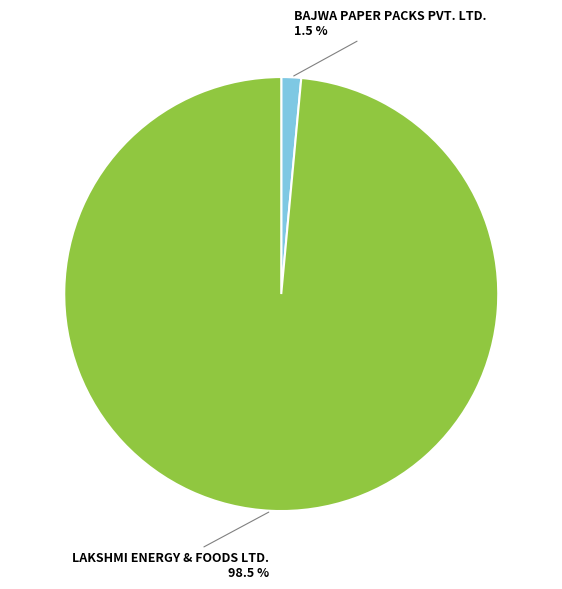

Does any single category account for the majority?

Yes